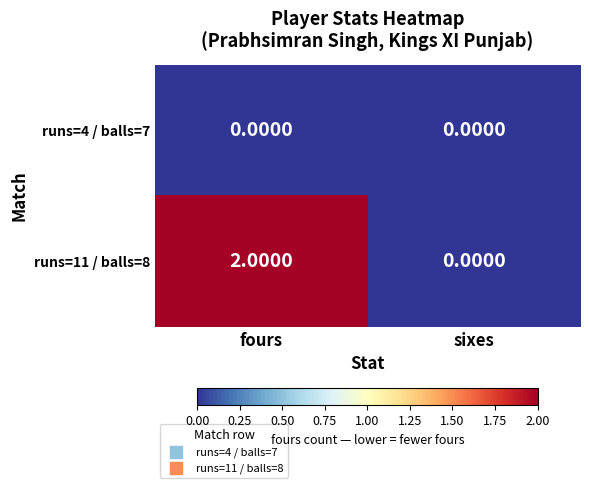

At which category is the sum across all series the highest?

fours